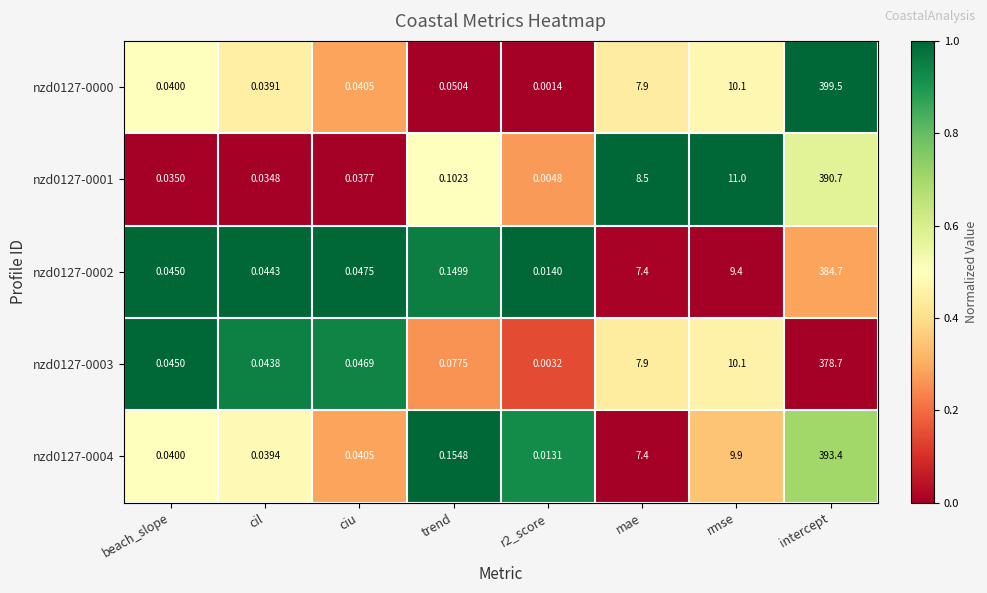

Is the value of nzd0127-0004 at ciu greater than the value of nzd0127-0001 at cil?

Yes